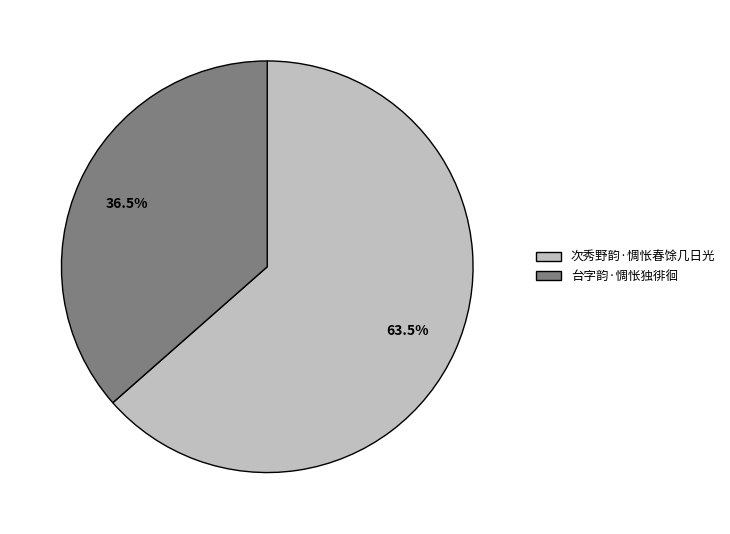

How many segments does this pie chart have?

2